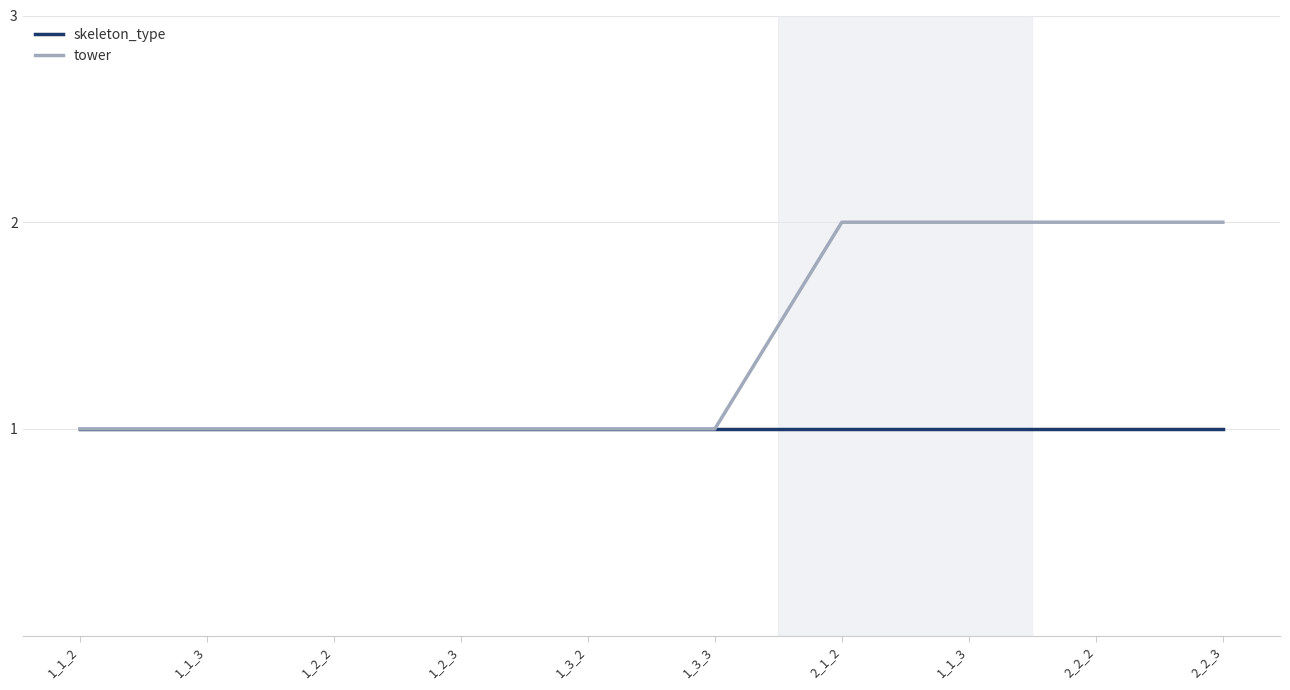

Is this an area chart (filled region under the line)?

No